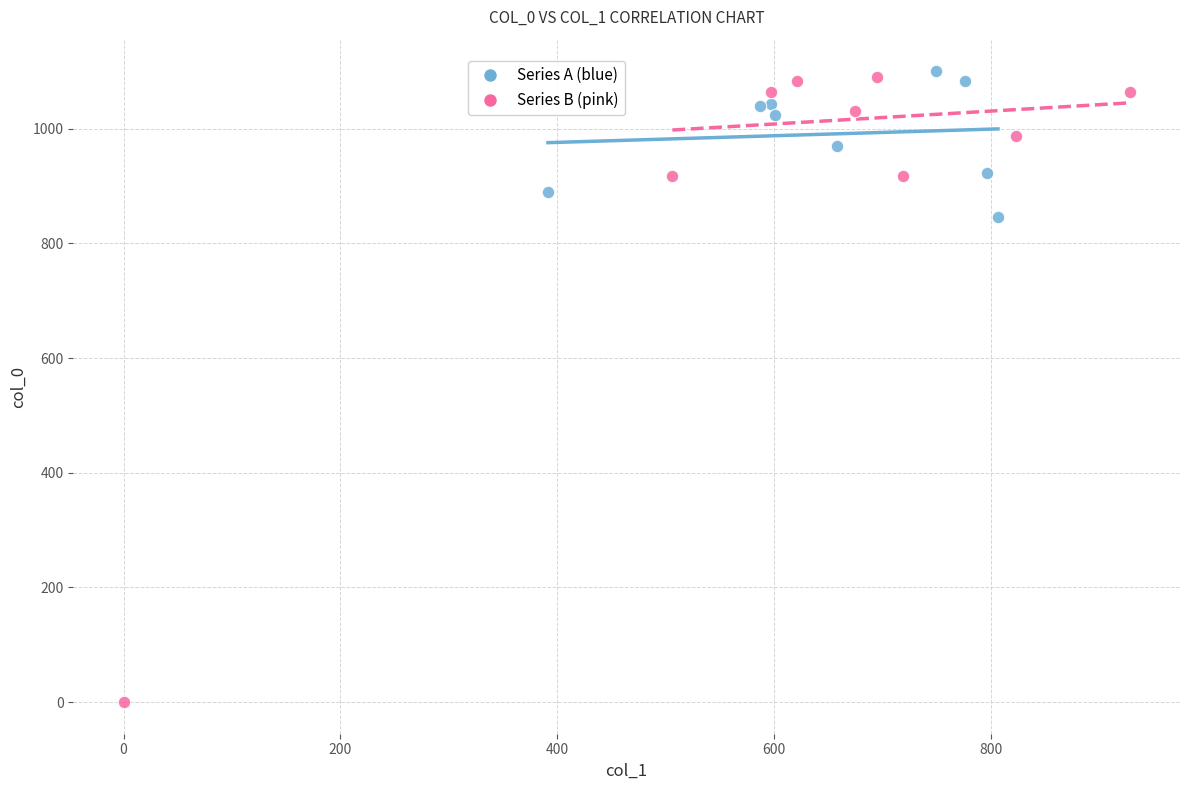

Which series reaches the minimum Y coordinate?

Series B (pink)